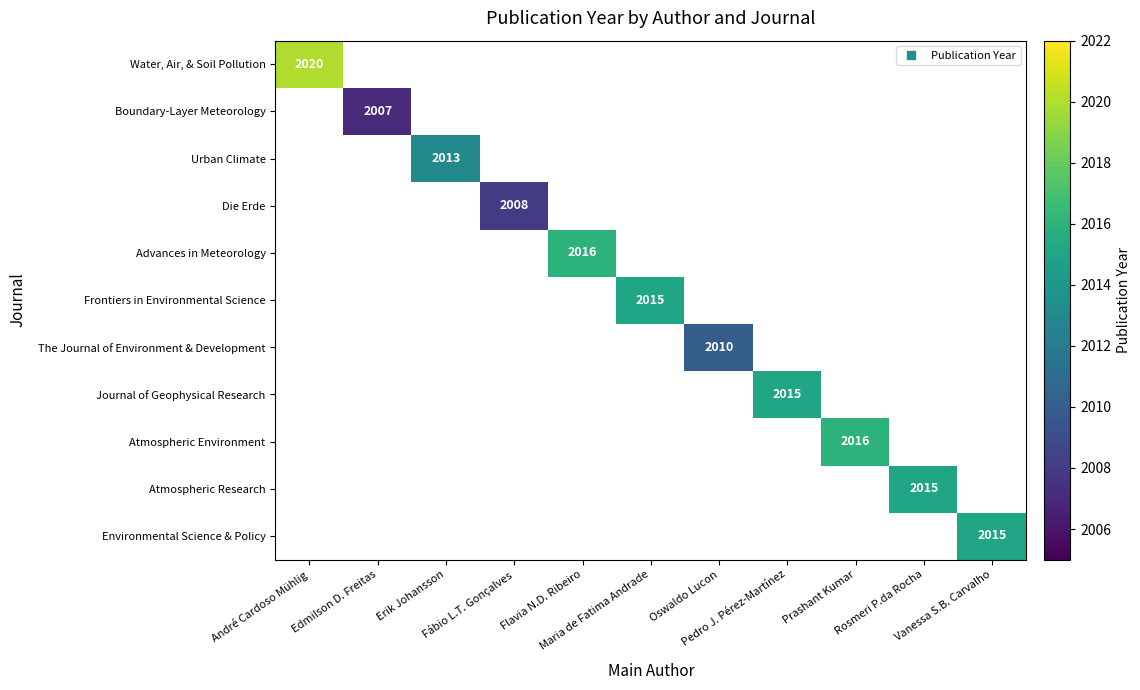

Count the number of categories in the chart.

11